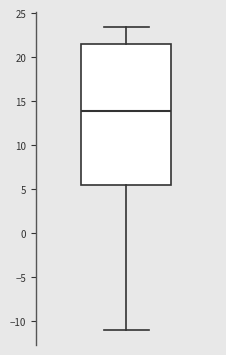

Read this box plot against the y-axis: the position of the median line, the range covered by the box, and the ends of both whiskers. The values are not printed on the chart, so give them approximately, as read against the axis.

median 14.0, box 5.5 to 21.5, whiskers -11.0 to 23.5